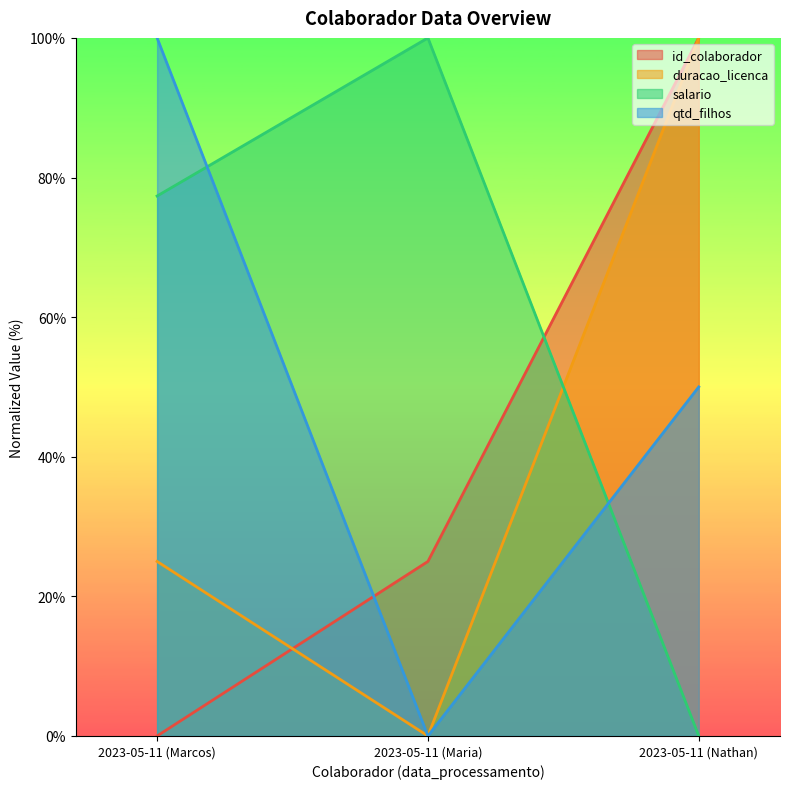

How many values in duracao_licenca are above zero?

2